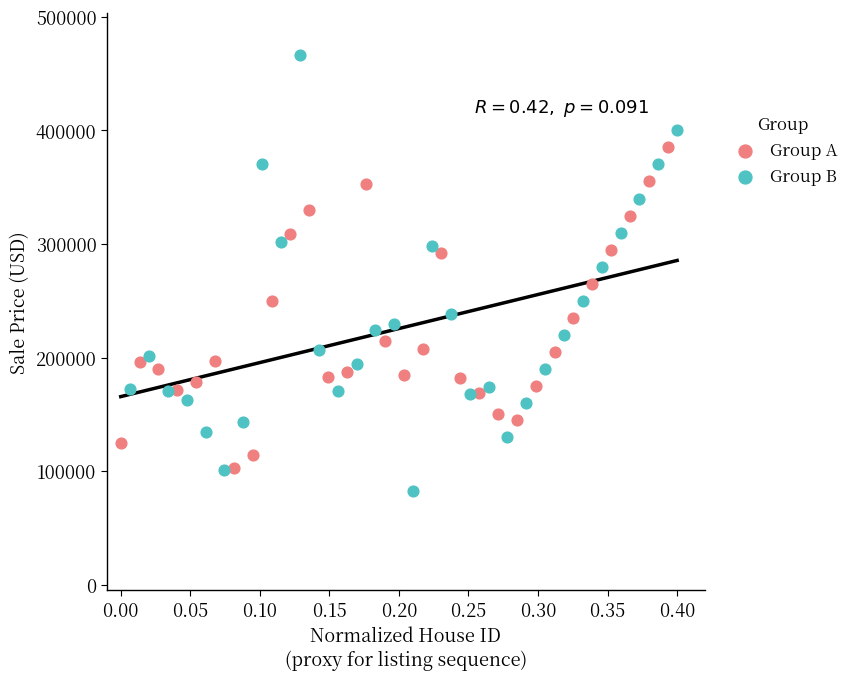

Which series has the widest spread of Y values?

Group B